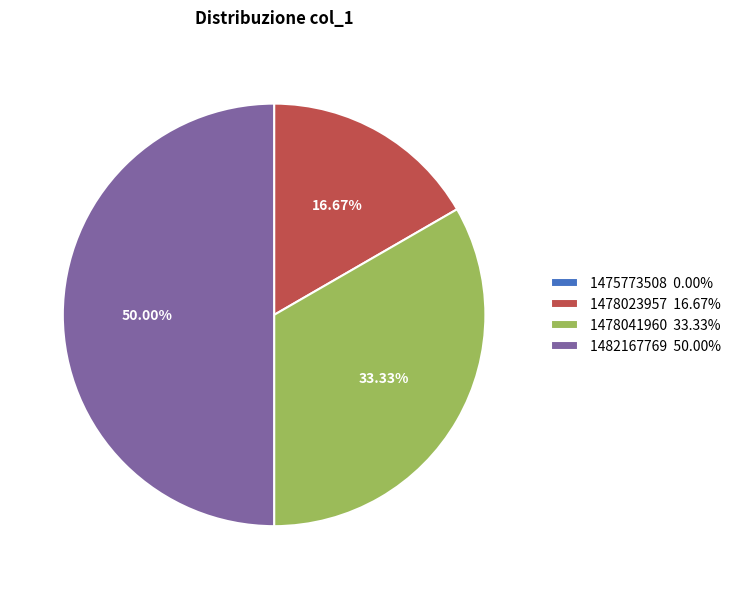

Combined, do 1482167769 50.00% and 1478041960 33.33% account for over 50%?

Yes